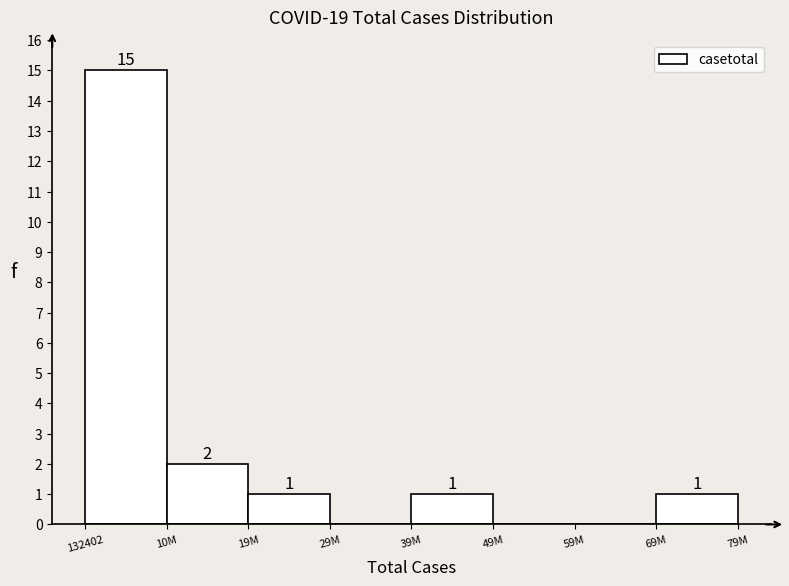

Reading left to right, extract all data points from this chart.

132402=15	10M=2	19M=1	29M=0	39M=1	49M=0	59M=0	69M=1